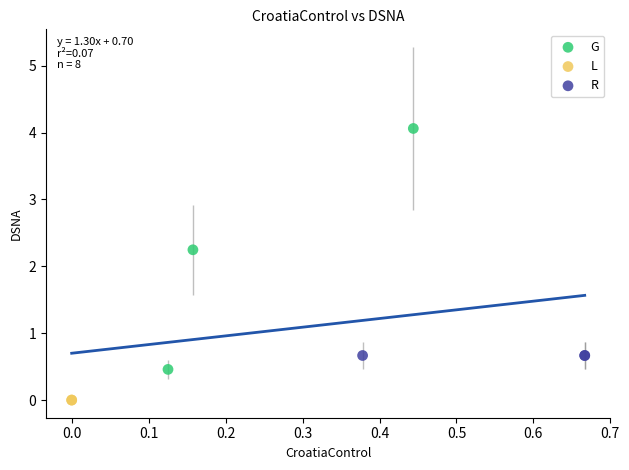

What are all the series names shown in the legend?

G, L, R